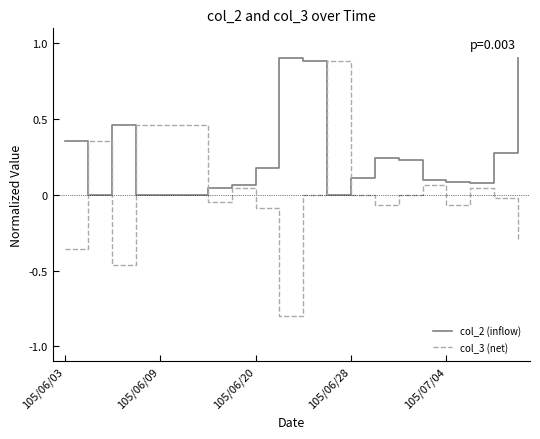

What is the maximum value shown in the chart?

1.0